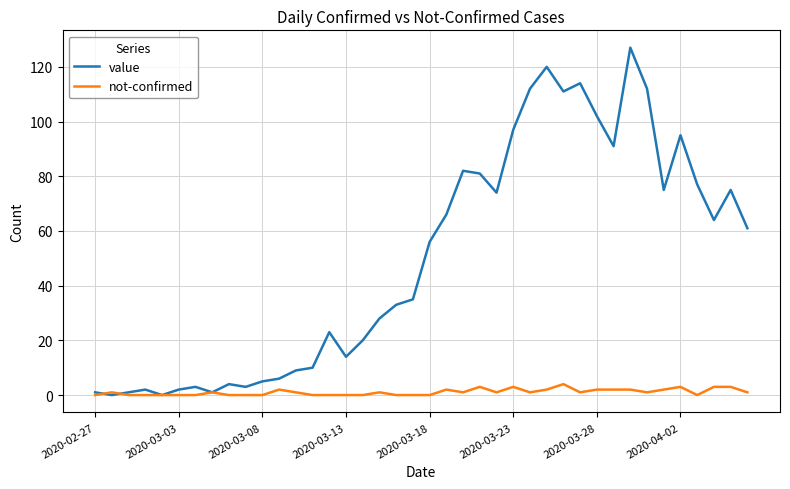

Rank the series by their maximum value, from highest to lowest.

value, not-confirmed